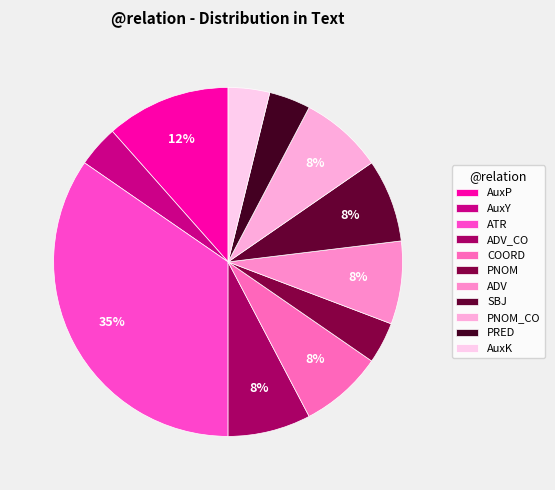

The PRED slice represents 1% of the pie. True or false?

False